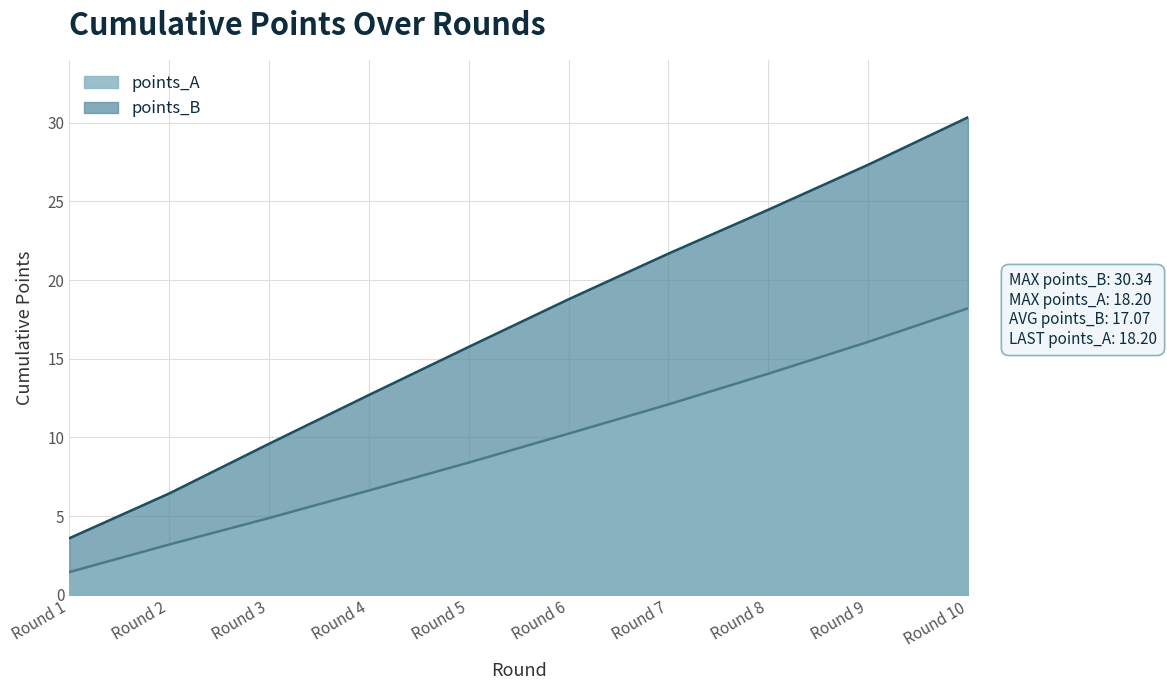

List the labels in order of points_A value, largest first.

Round 10, Round 9, Round 8, Round 7, Round 6, Round 5, Round 4, Round 3, Round 2, Round 1